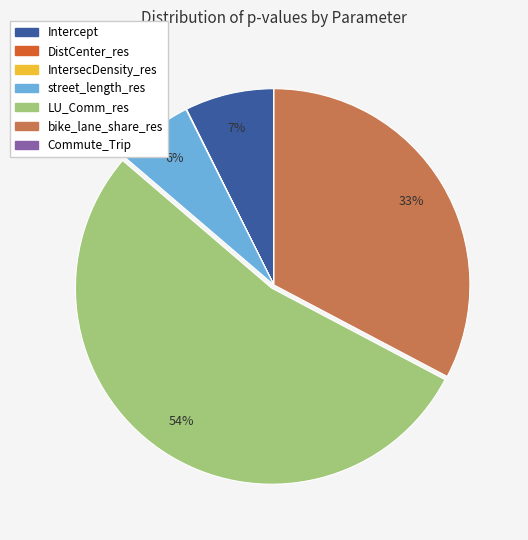

Is there a majority slice in this chart?

Yes